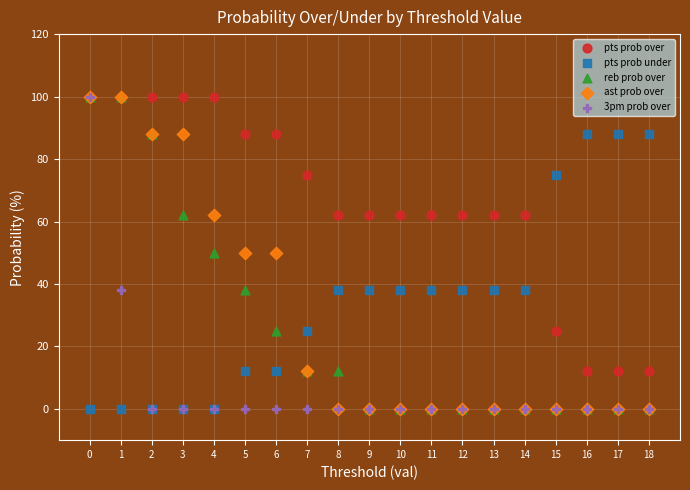

What are all the series names shown in the legend?

pts prob over, pts prob under, reb prob over, ast prob over, 3pm prob over